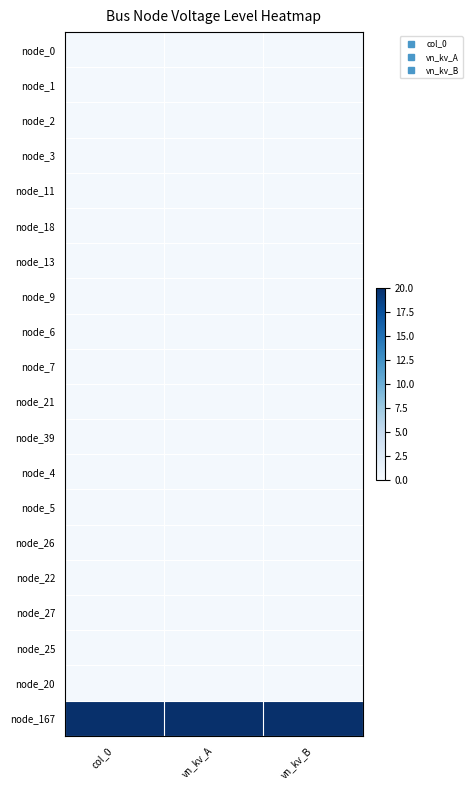

What is the greatest value displayed?

20.0